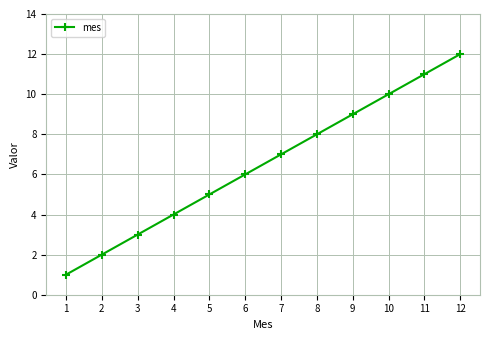

True or false: the data shows 12 at 12.

True